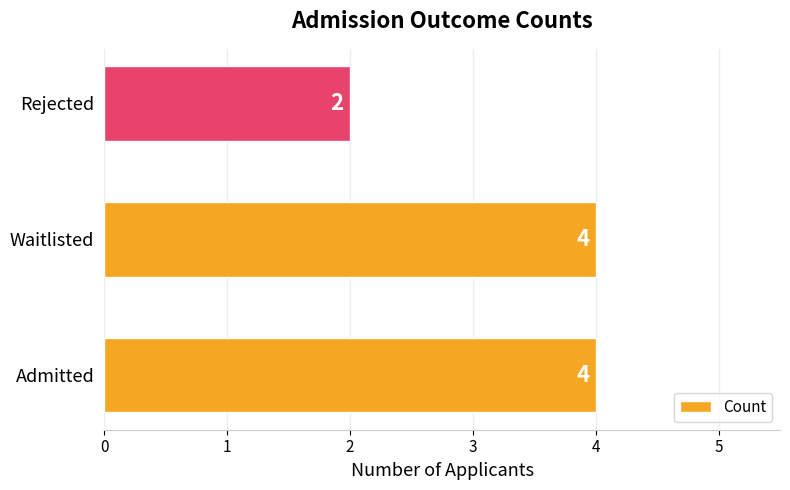

Reading top to bottom, transcribe all the data shown in this chart.

Rejected=2	Waitlisted=4	Admitted=4